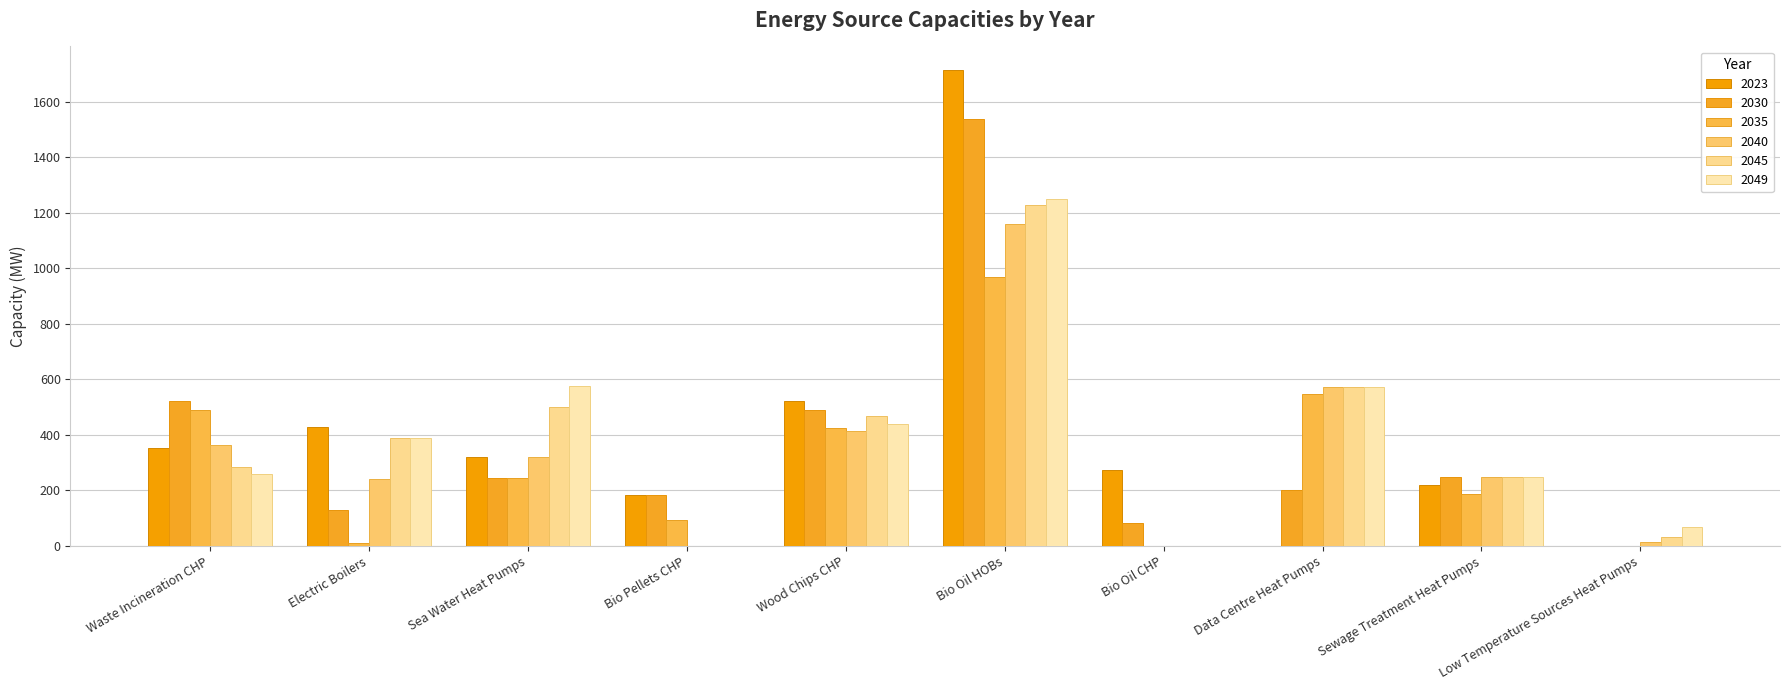

The 2035 series shows 546.2 at Data Centre Heat Pumps. True or false?

True